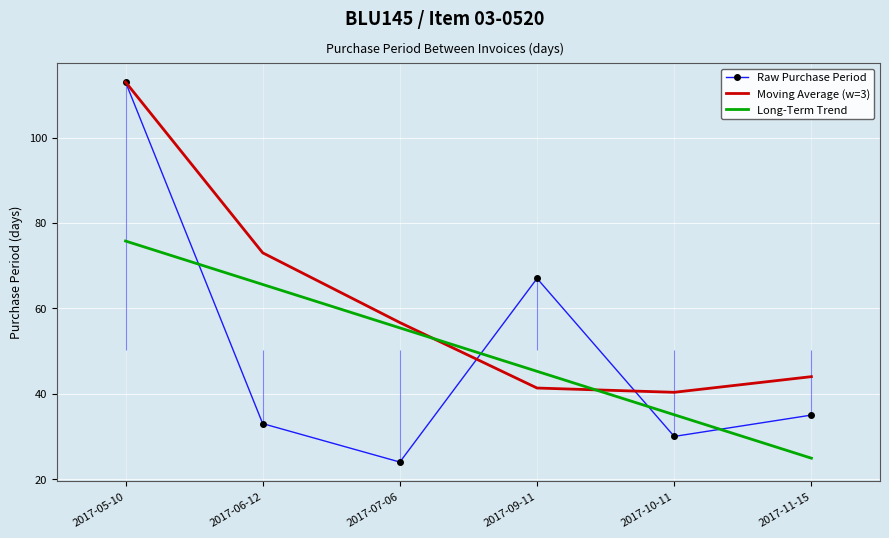

How many data points in Moving Average (w=3) are less than 56?

3